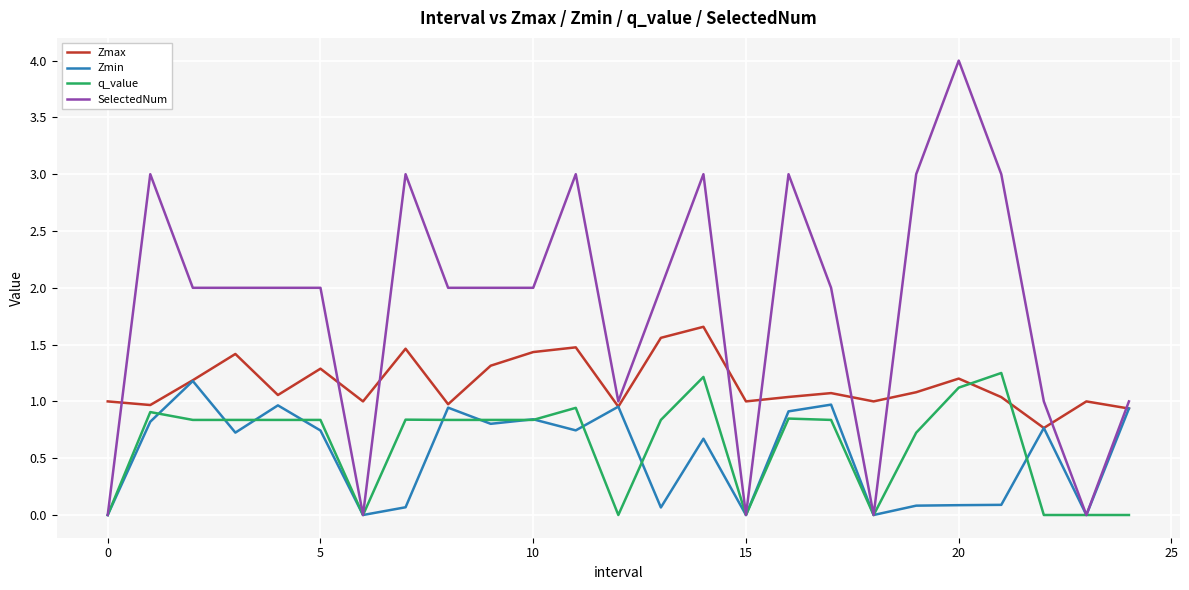

Which series has the largest total across all categories?

SelectedNum